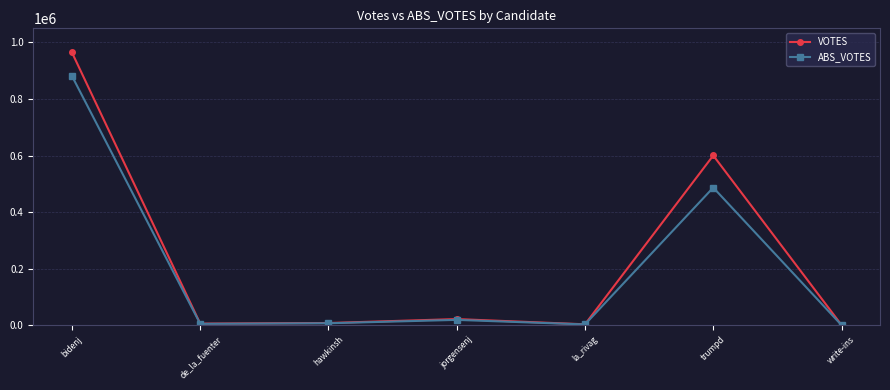

At which category does ABS_VOTES reach its first local peak?

jorgensenj